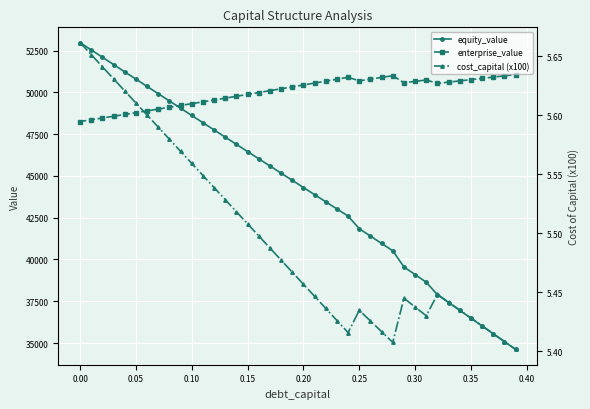

The value of enterprise_value at 0.30 is 50655.3. True or false?

True